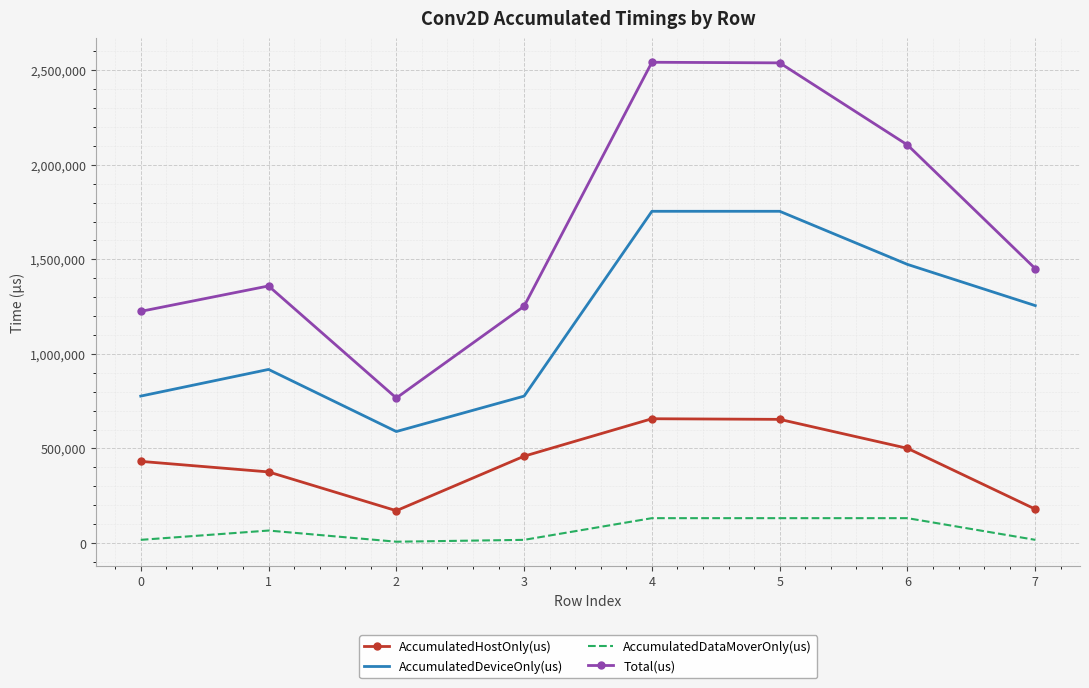

Rank the series by their average value, from lowest to highest.

AccumulatedDataMoverOnly(us), AccumulatedHostOnly(us), AccumulatedDeviceOnly(us), Total(us)